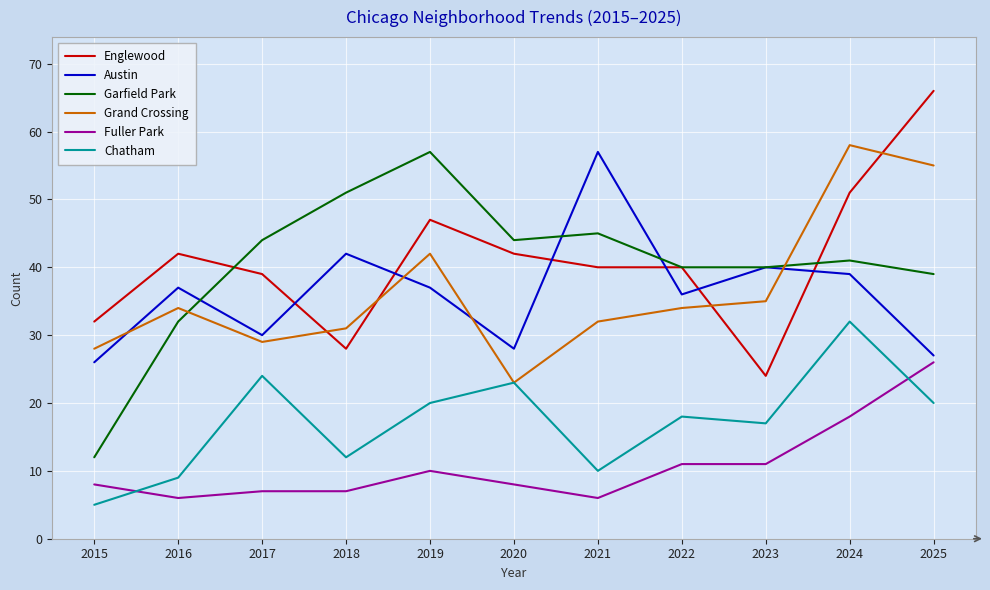

The value of Garfield Park at 2024 is 41. True or false?

True